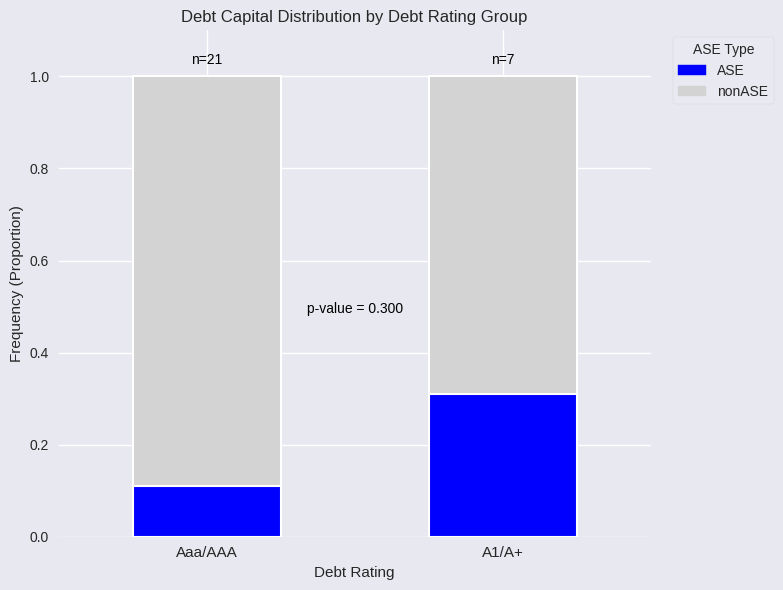

Reading right to left, transcribe the values for ASE.

0.3	0.1